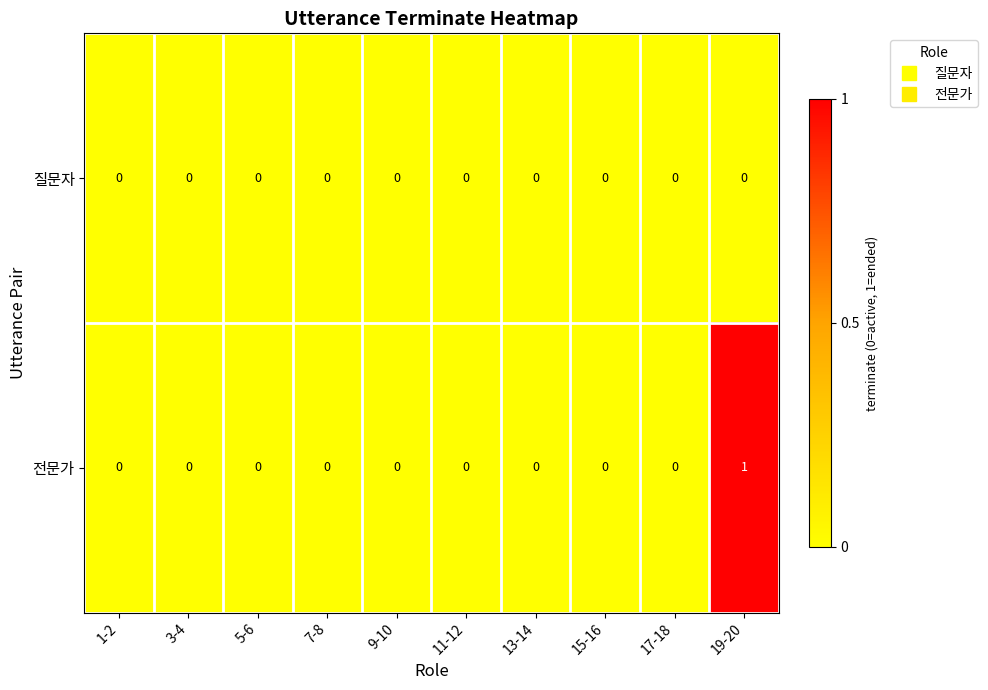

Which series has the widest spread of values?

전문가